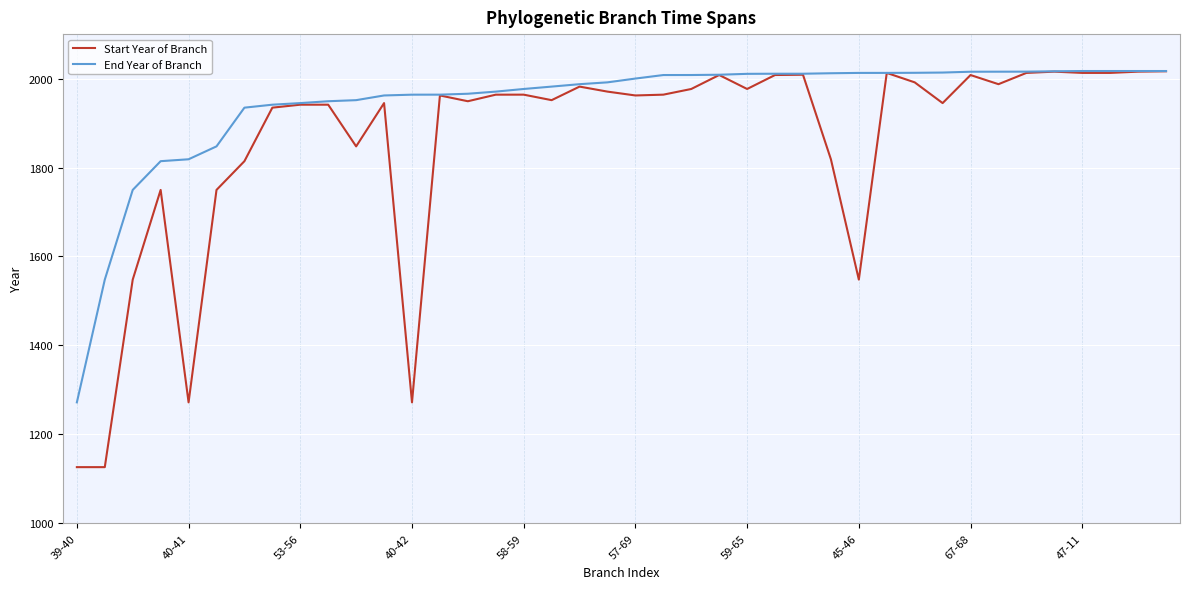

What is the maximum value shown in the chart?

2017.0